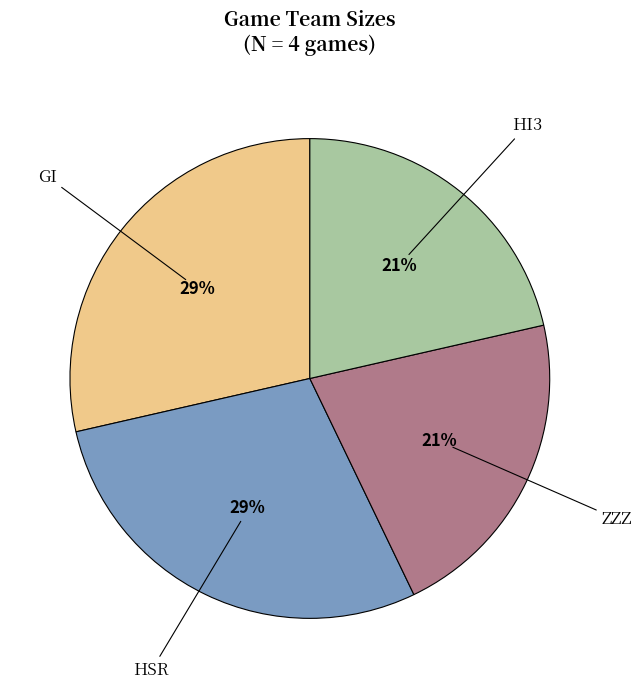

To the nearest percent, what is the average slice percentage?

25%